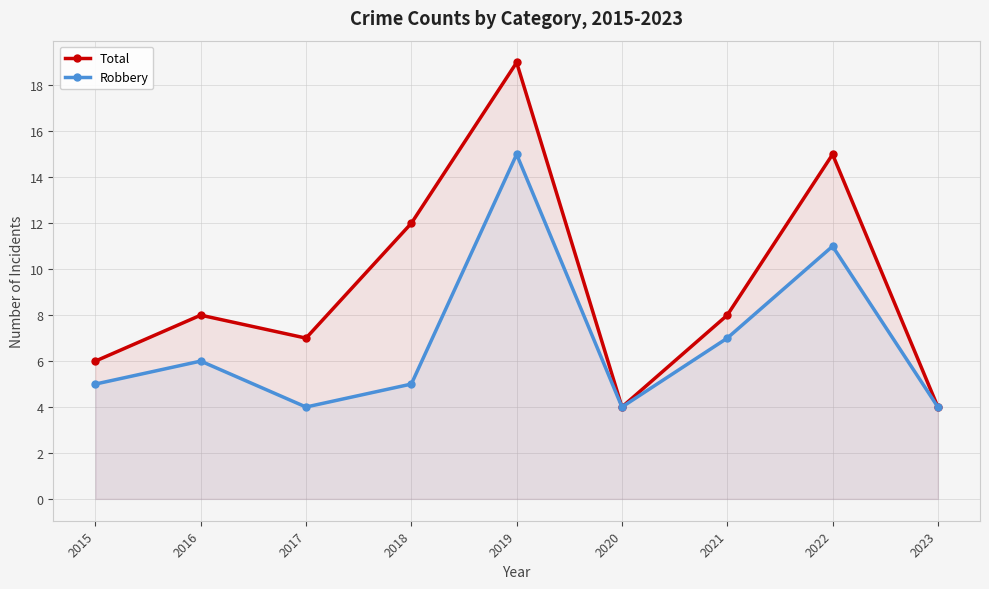

How many lines are shown in the chart?

2